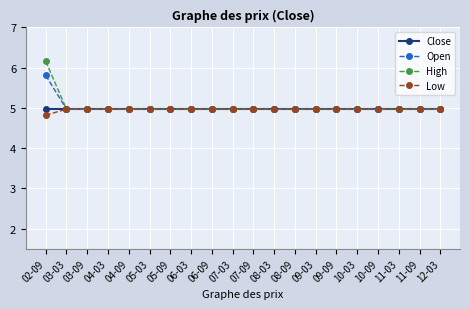

Count the number of categories in the chart.

20